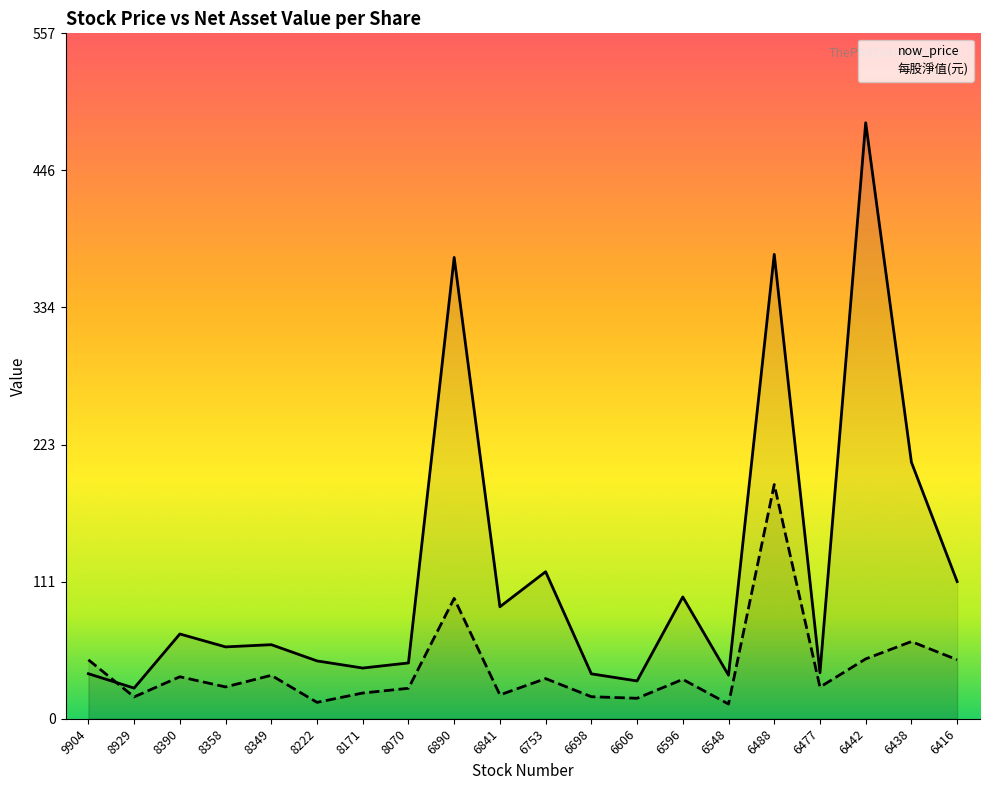

Between 6841 and 6753, which is larger?

6753